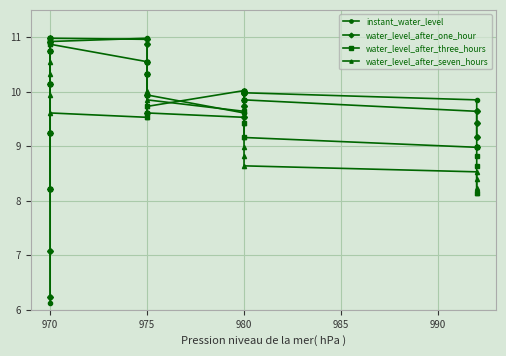

Is it true that water_level_after_three_hours equals 16.3 at 970?

False